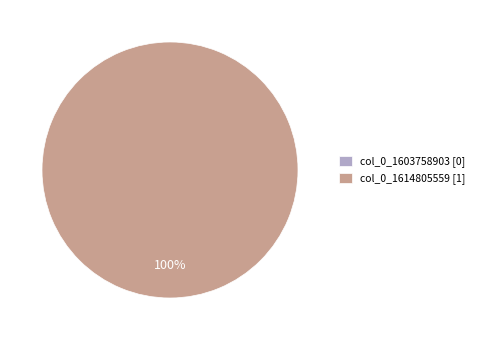

Is it true that col_0_1614805559 is 100% of the pie?

True